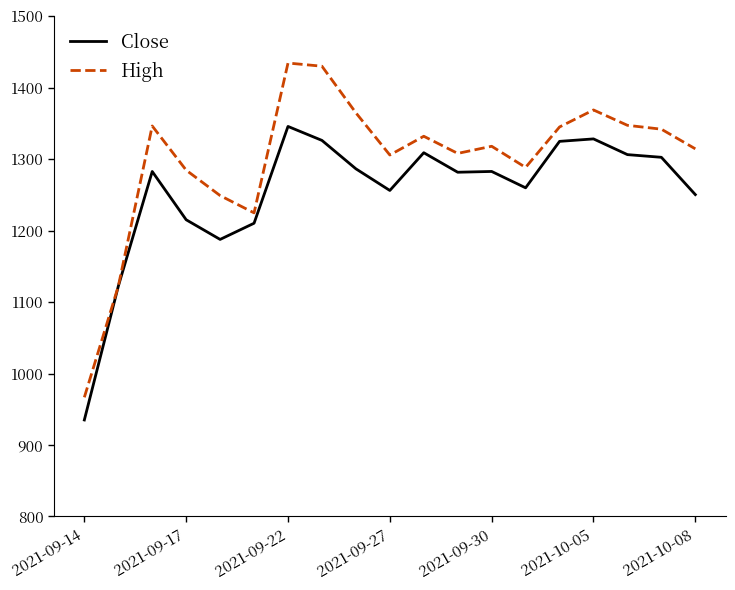

Which series has the widest spread of values?

High